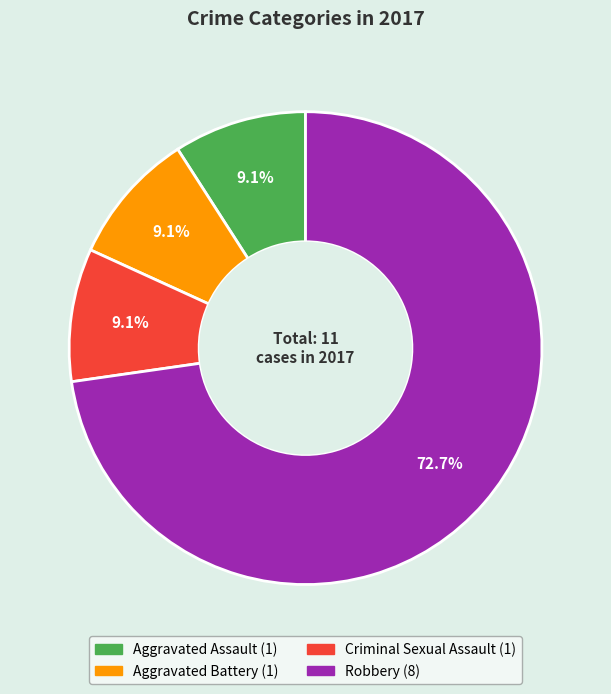

Does any single category account for the majority?

Yes